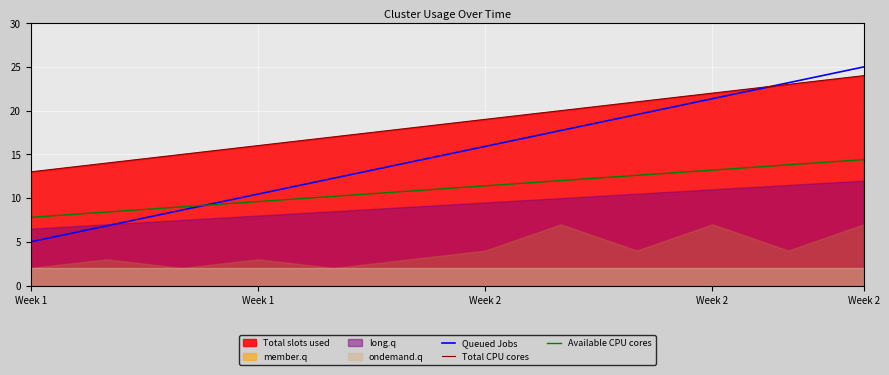

After their last crossing, which series has the higher values: Queued Jobs or Total CPU cores?

Queued Jobs